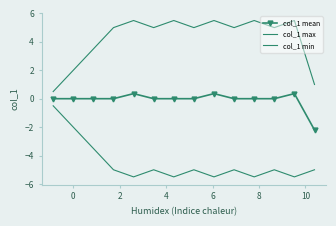

In col_1 mean, how many points are higher than both neighbors (excluding endpoints)?

3